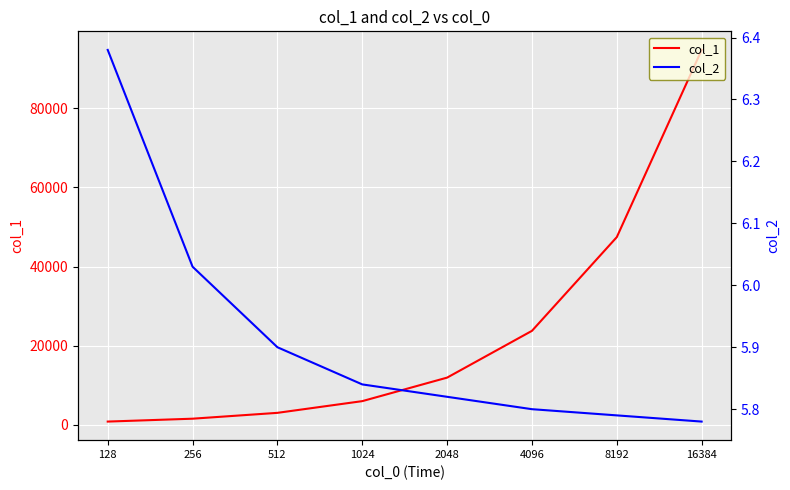

What is the difference between the highest and lowest values at 16384?

94744.2